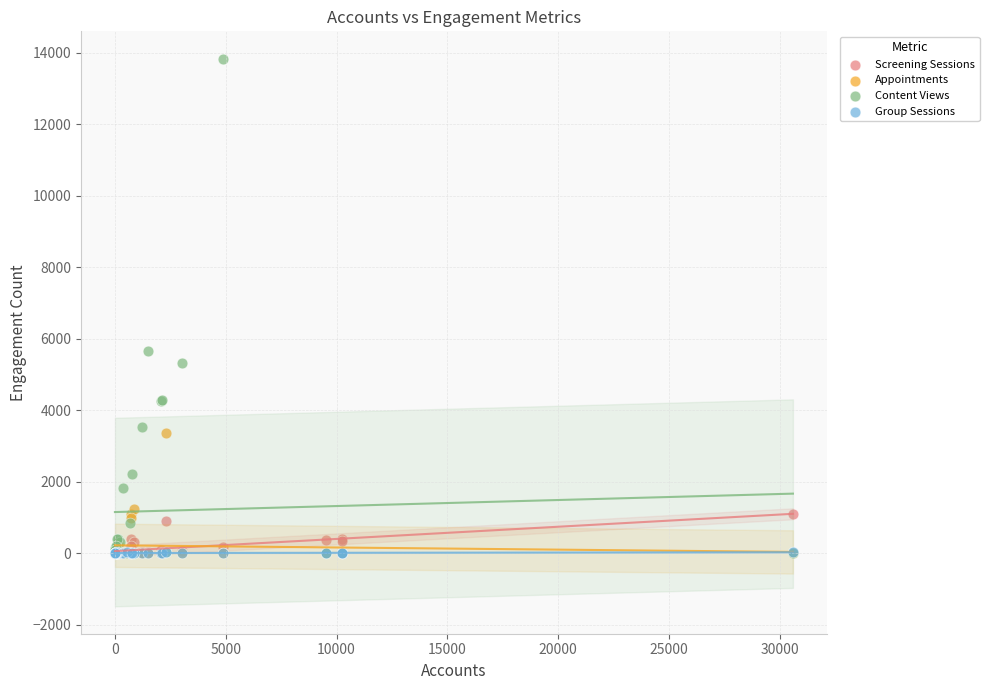

Across all series, what Y value is closest to 6916?

5666